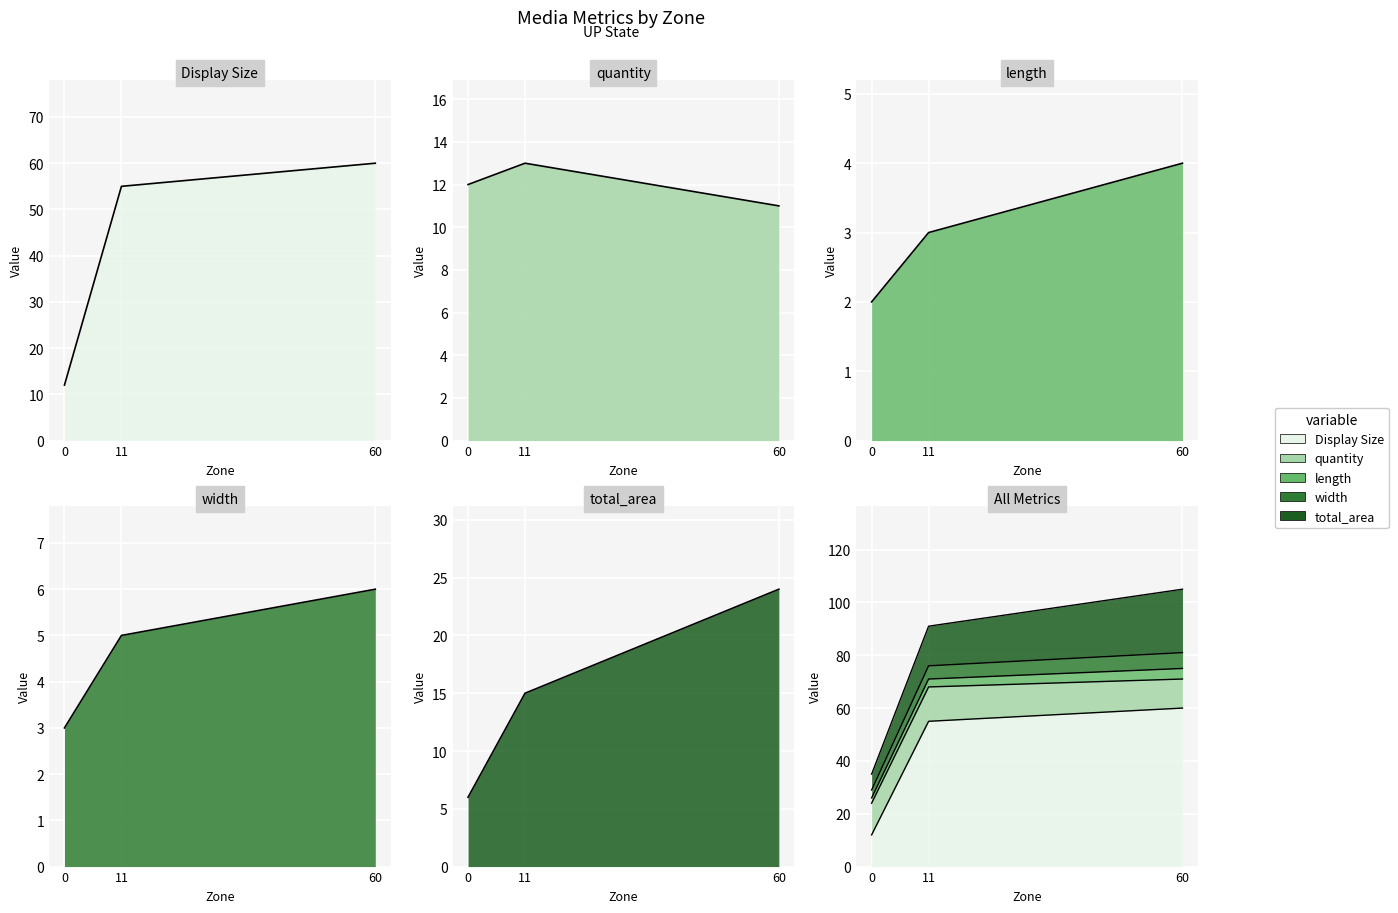

Which series has the widest spread of values?

Display Size